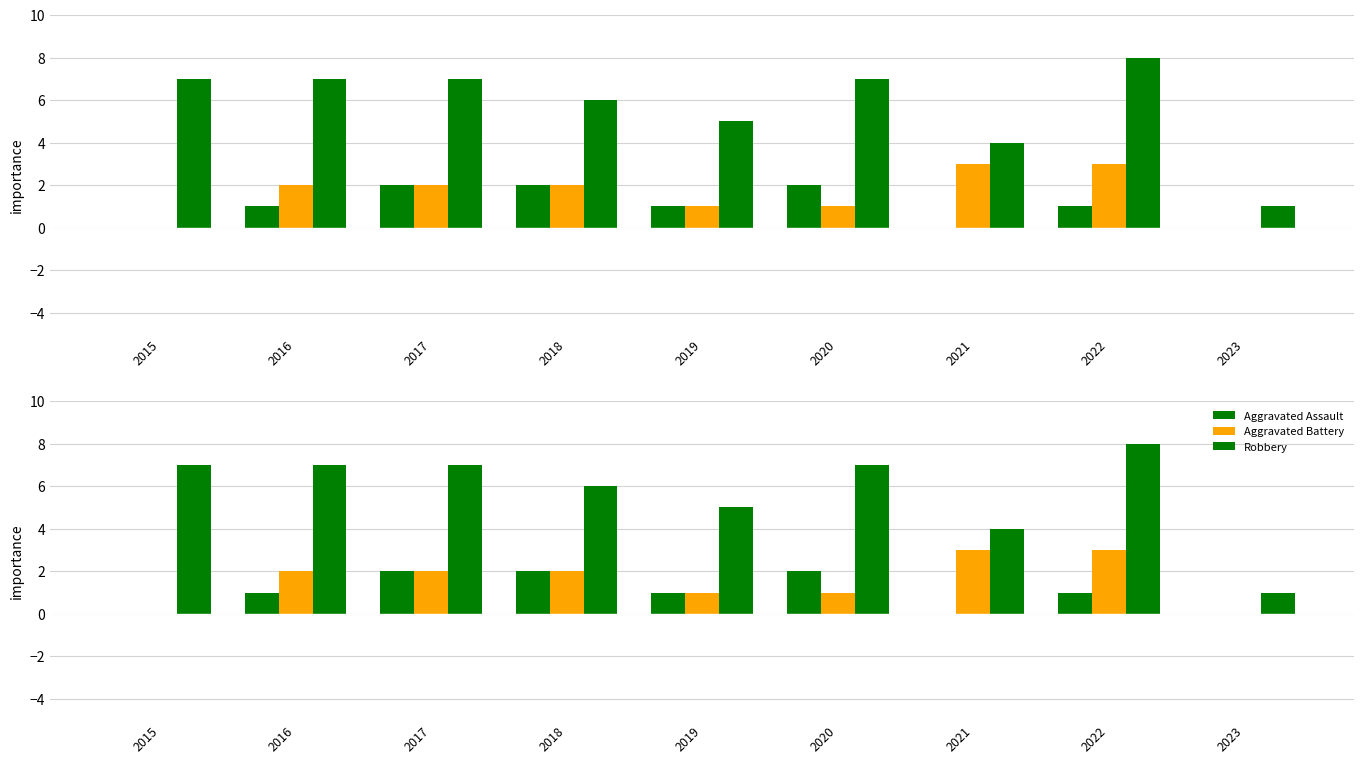

What is the spread (max minus min) of values at 2015?

7